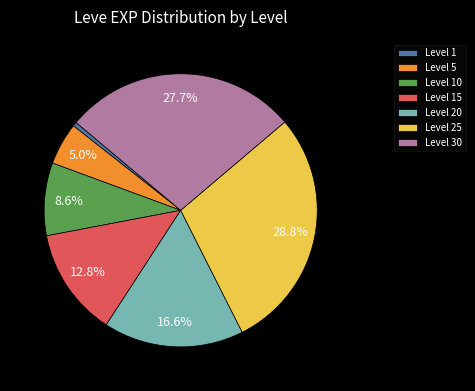

What portion of the pie excludes Level 25?

71.2%